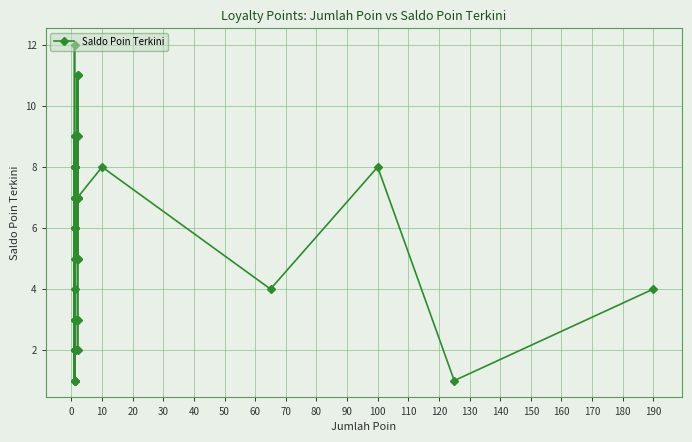

What is the difference between the maximum and second lowest values?

11